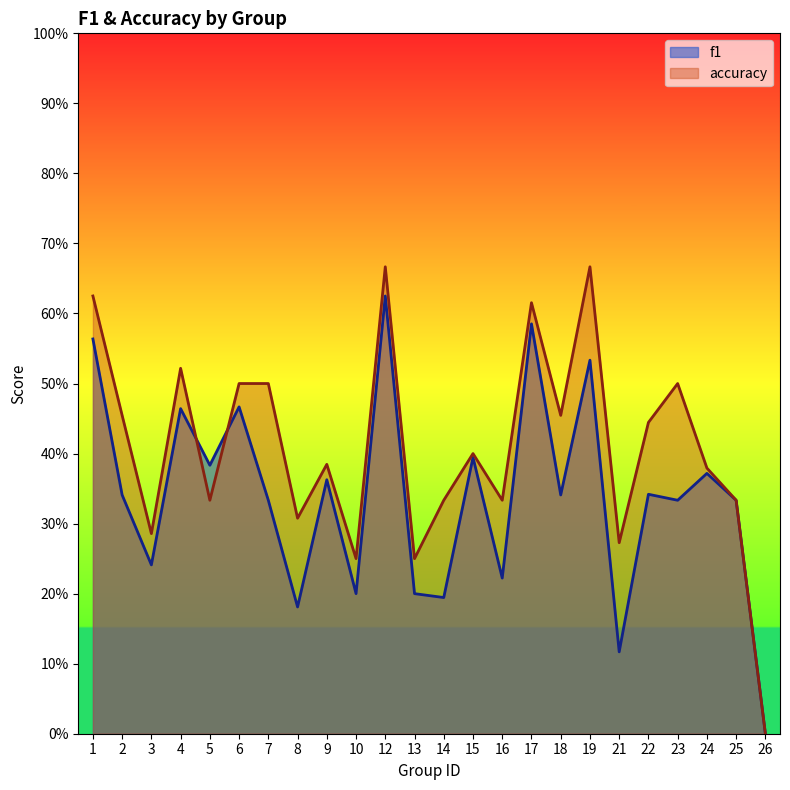

The accuracy series shows 0.7 at 12. True or false?

True